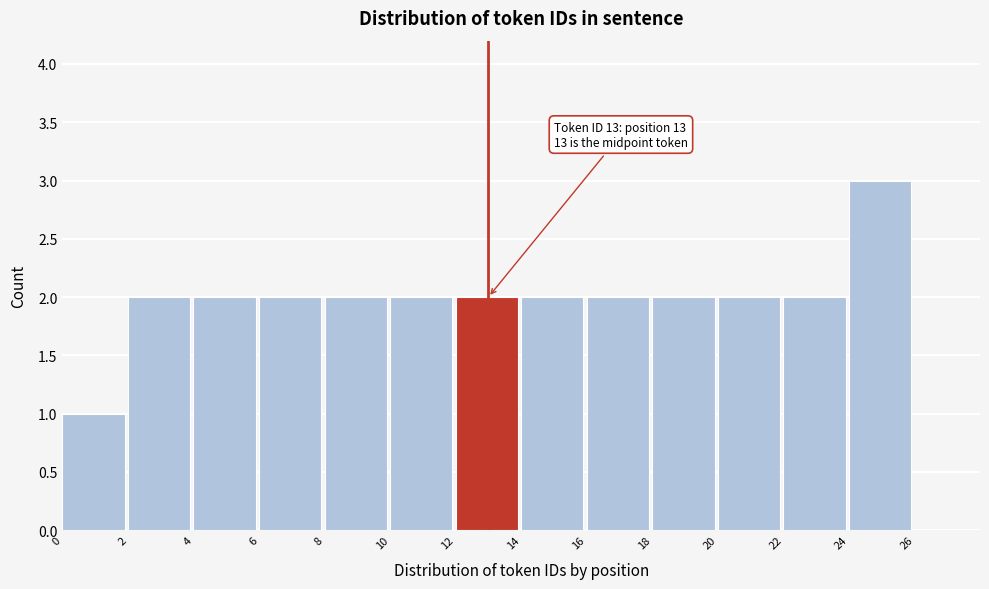

Over which range of the x-axis is the bar tallest?

24 to 26